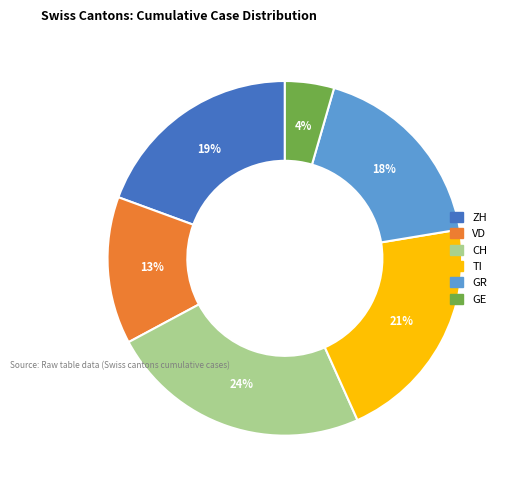

Which has a higher value, ZH or GR?

ZH